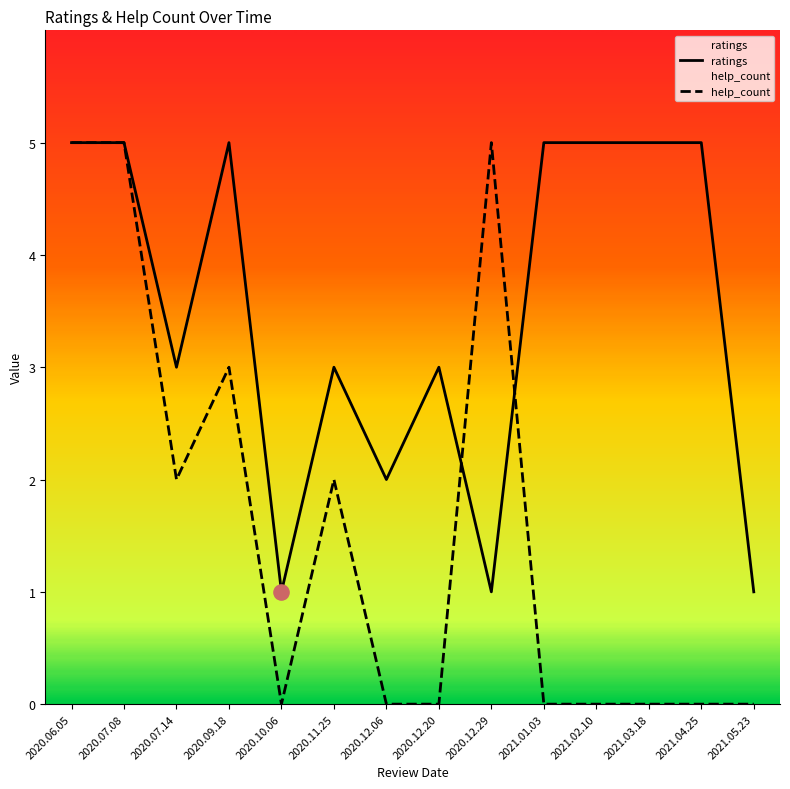

At how many categories does at least one series exceed 3?

8